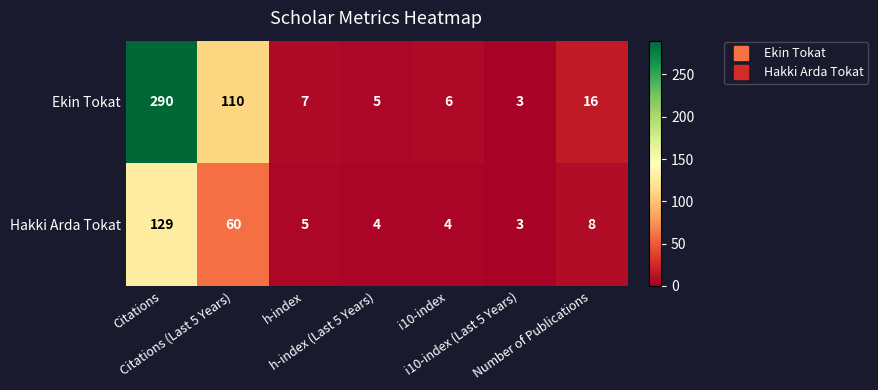

At which category does the chart reach its peak across all series?

Citations